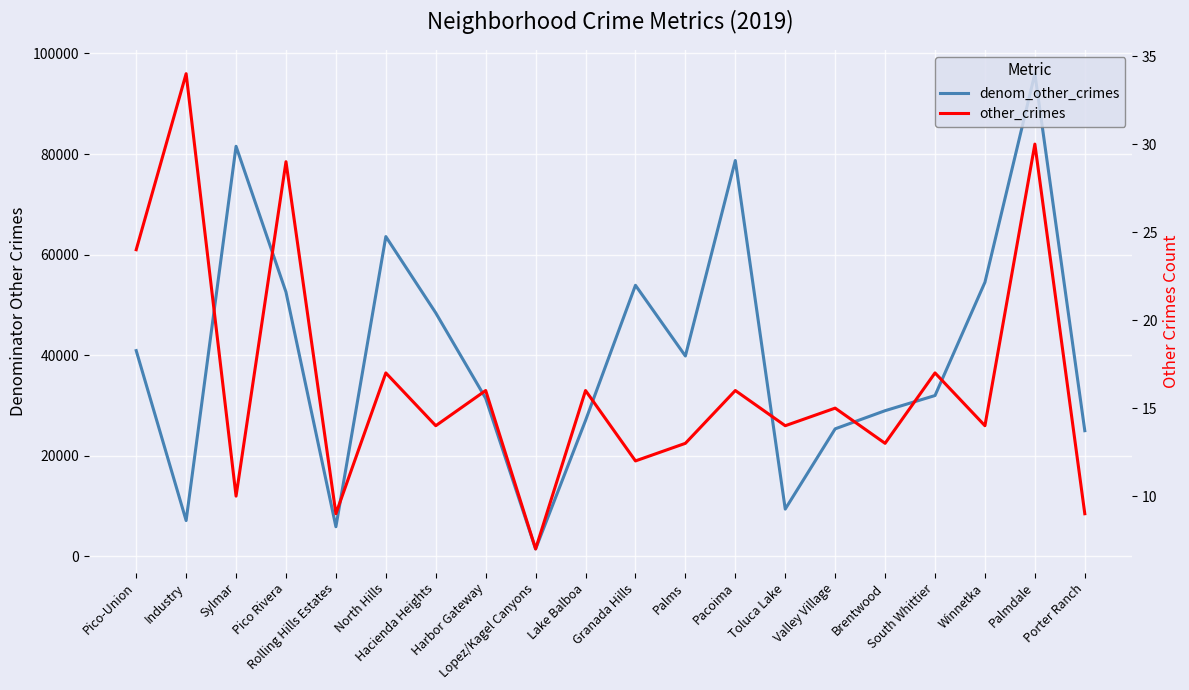

Where is the first local maximum for other_crimes?

Industry